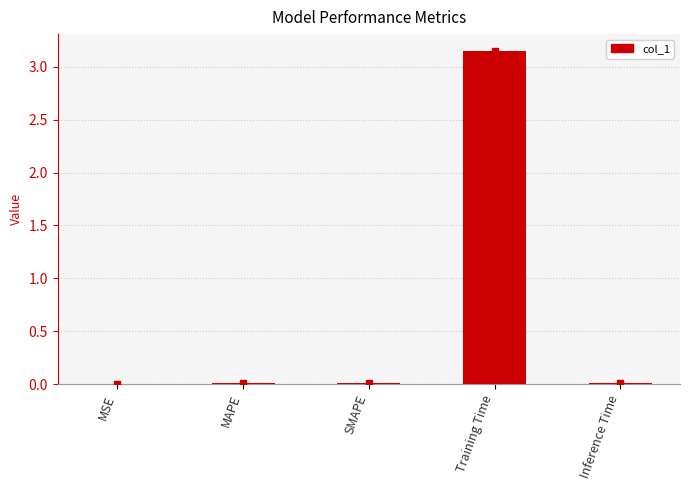

At which category does the chart reach its peak across all series?

Training Time